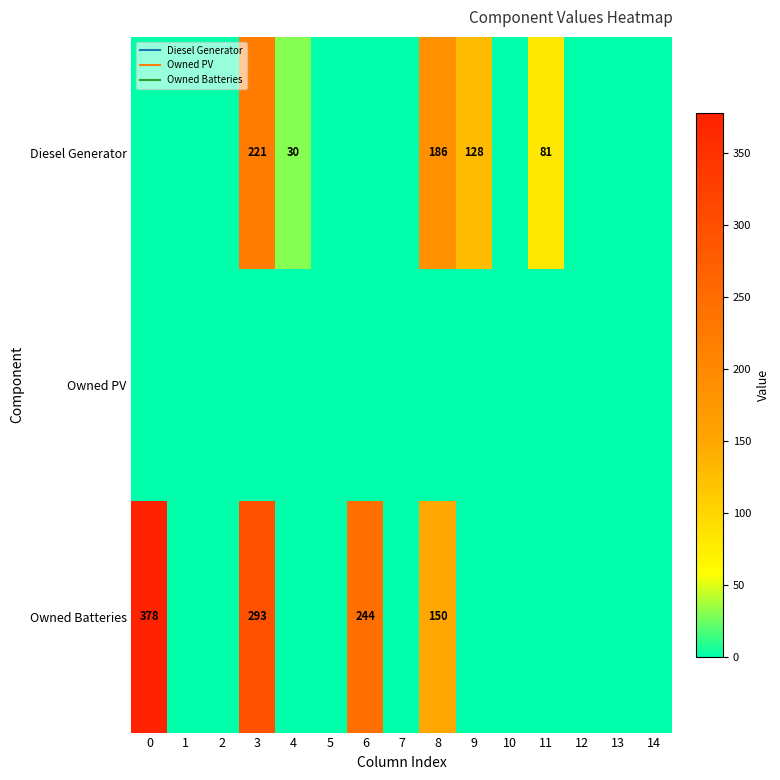

How many distinct data groups are displayed?

3